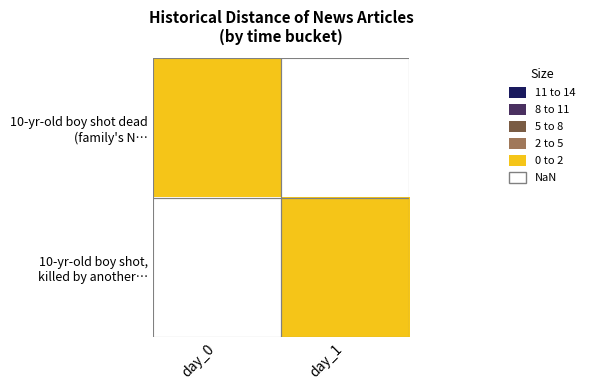

Rank the series by their maximum value, from lowest to highest.

10-yr-old boy shot dead (family's N…, 10-yr-old boy shot, killed by another…